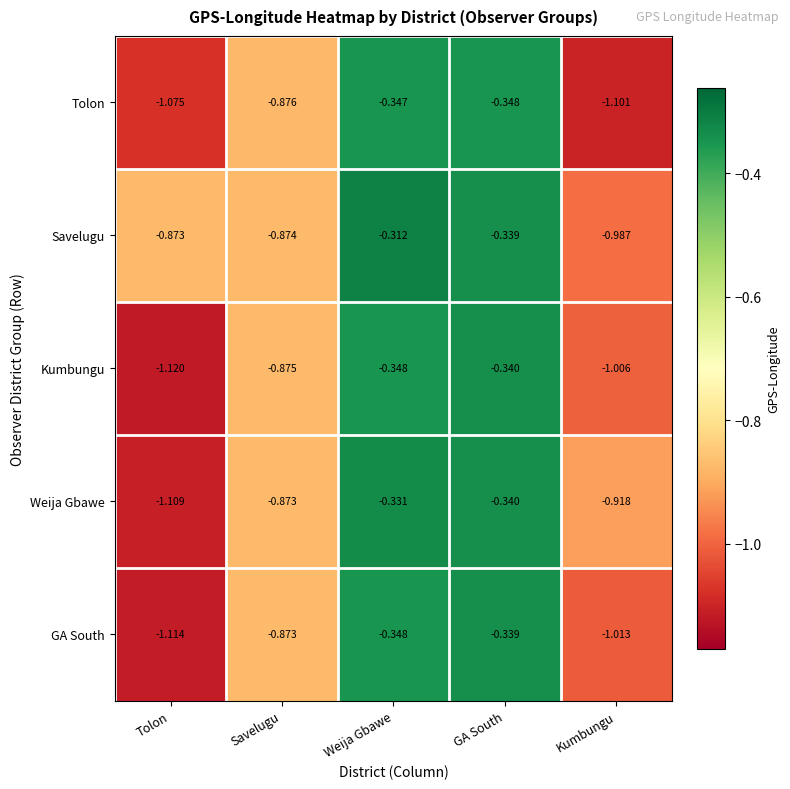

At which label is Kumbungu closest to 0?

GA South